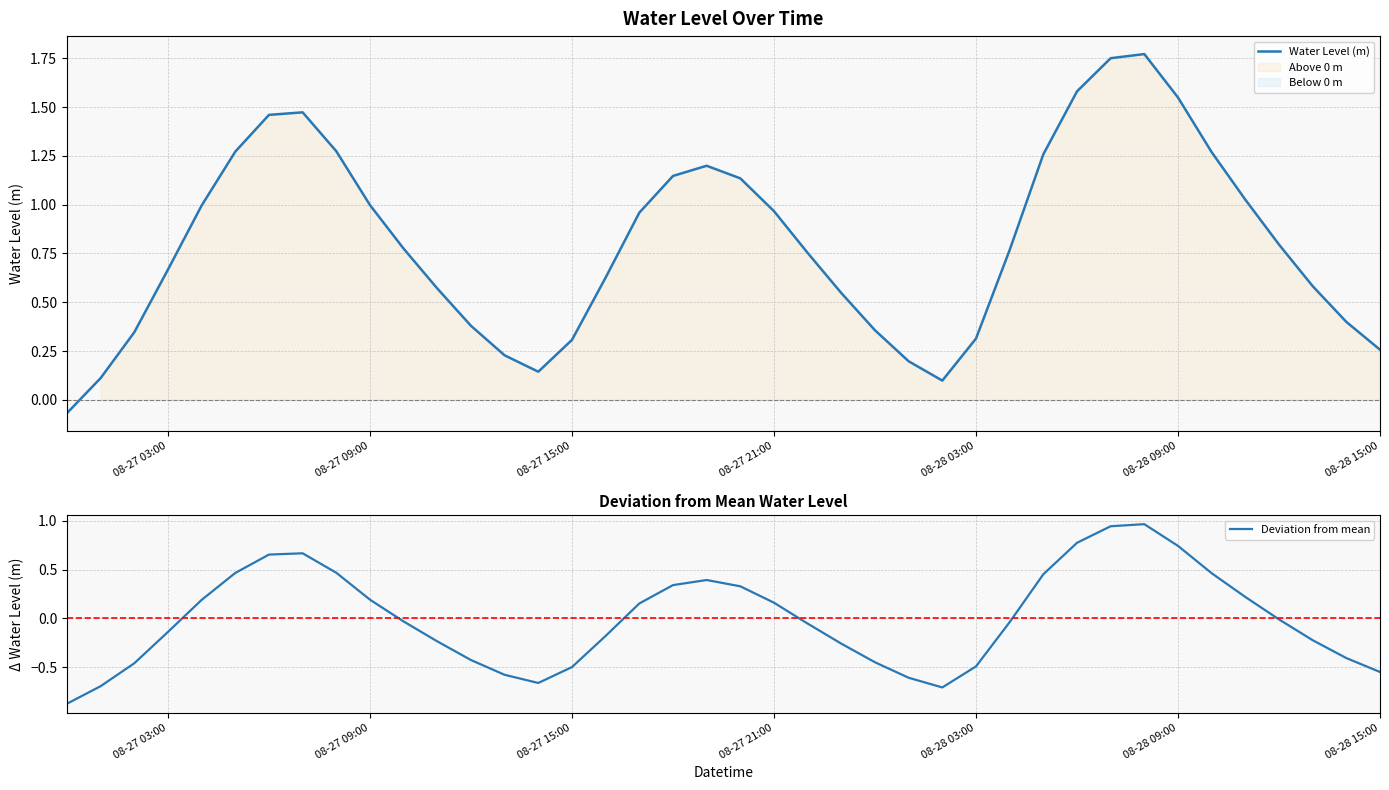

Does the chart have visible grid lines?

Yes